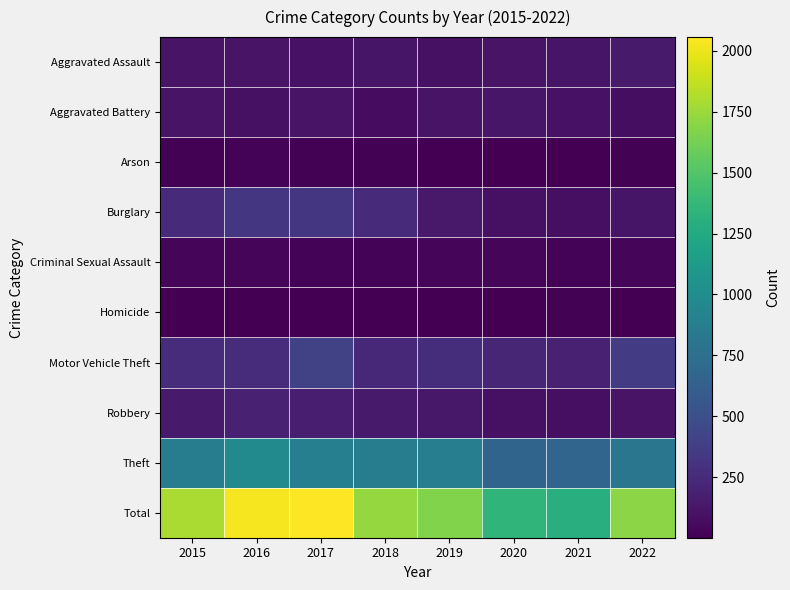

Reading left to right, extract all data points from this chart.

Aggravated Assault: 2015=107	2016=111	2017=105	2018=115	2019=92	2020=113	2021=115	2022=153
Aggravated Battery: 2015=107	2016=98	2017=108	2018=67	2019=107	2020=126	2021=99	2022=82
Arson: 2015=13	2016=20	2017=14	2018=12	2019=5	2020=4	2021=6	2022=11
Burglary: 2015=253	2016=326	2017=326	2018=256	2019=143	2020=98	2021=87	2022=115
Criminal Sexual Assault: 2015=27	2016=30	2017=21	2018=21	2019=35	2020=27	2021=25	2022=38
Homicide: 2015=9	2016=7	2017=8	2018=10	2019=4	2020=2	2021=13	2022=9
Motor Vehicle Theft: 2015=260	2016=262	2017=410	2018=228	2019=268	2020=220	2021=188	2022=366
Robbery: 2015=154	2016=194	2017=178	2018=154	2019=134	2020=97	2021=90	2022=110
Theft: 2015=866	2016=979	2017=886	2018=865	2019=880	2020=661	2021=673	2022=812
Total: 2015=1796	2016=2027	2017=2056	2018=1728	2019=1668	2020=1348	2021=1296	2022=1696